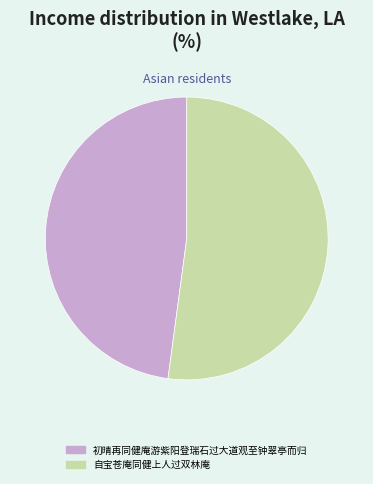

What is the majority slice?

自宝苍庵同健上人过双林庵